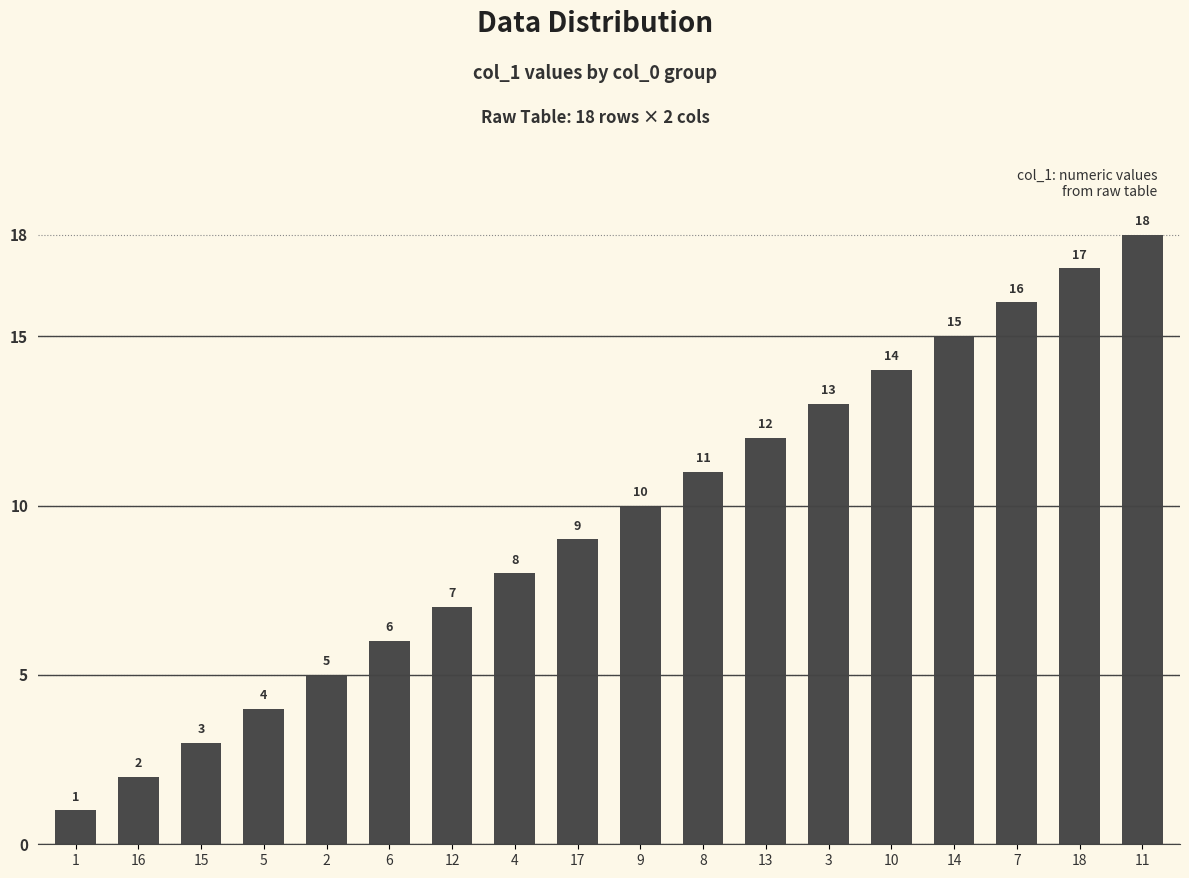

What value does the data have at 1?

1